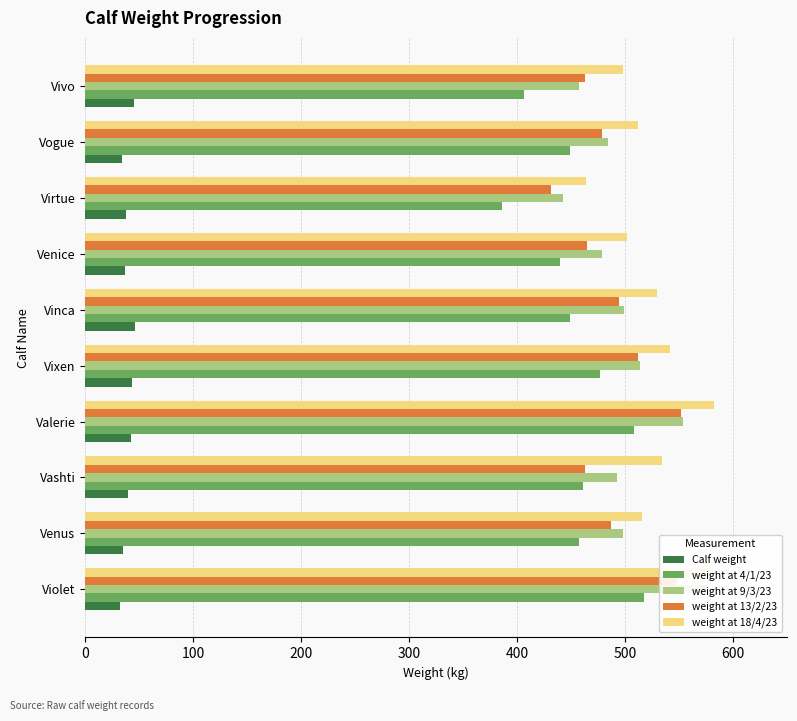

What are all the series names shown in the legend?

Calf weight, weight at 4/1/23, weight at 9/3/23, weight at 13/2/23, weight at 18/4/23